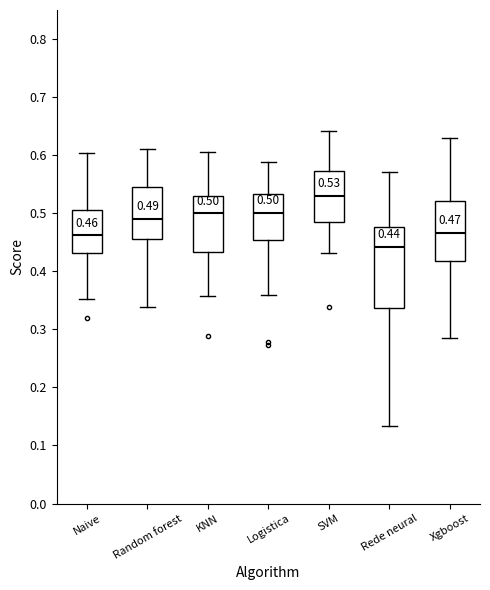

Which box has the highest median line?

SVM